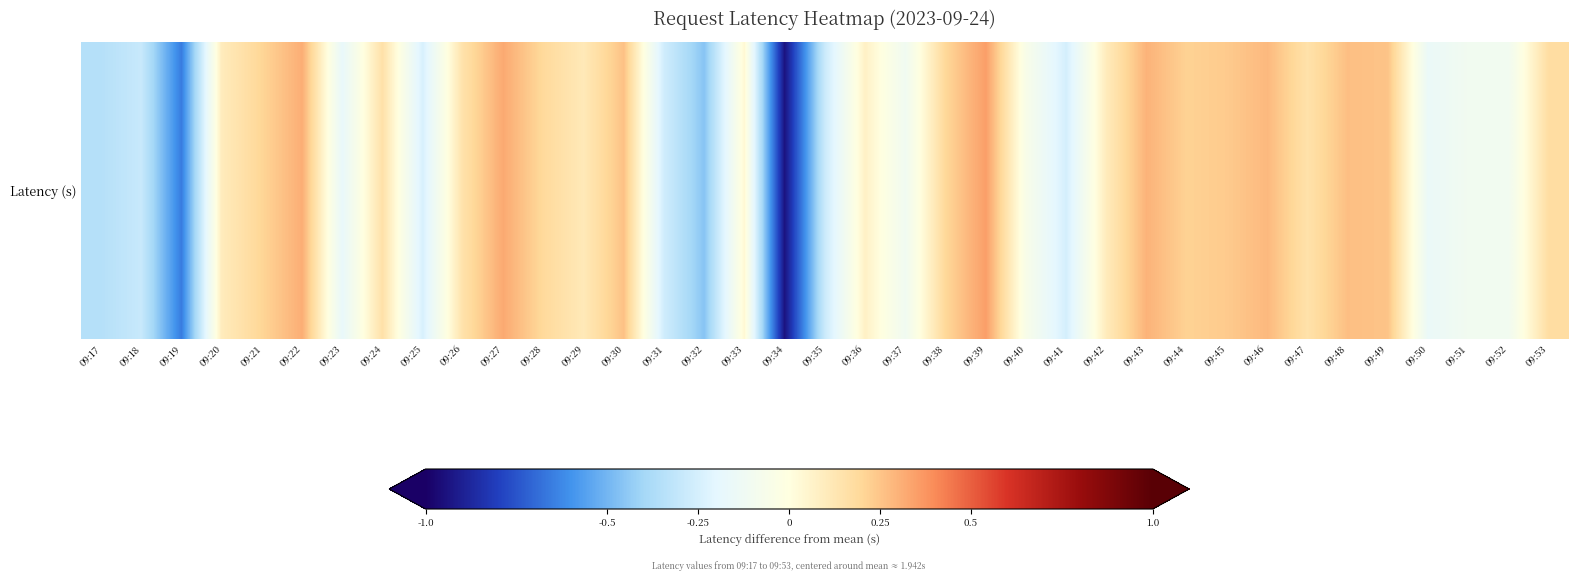

How many series are shown in this chart?

1